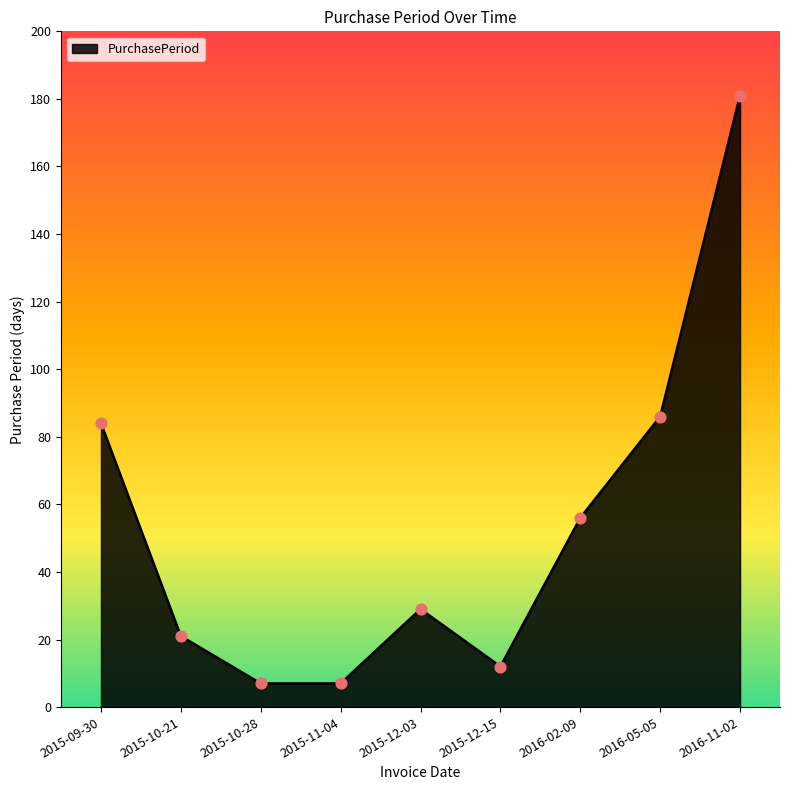

What is the change in value from 2015-09-30 to 2015-10-21?

-63